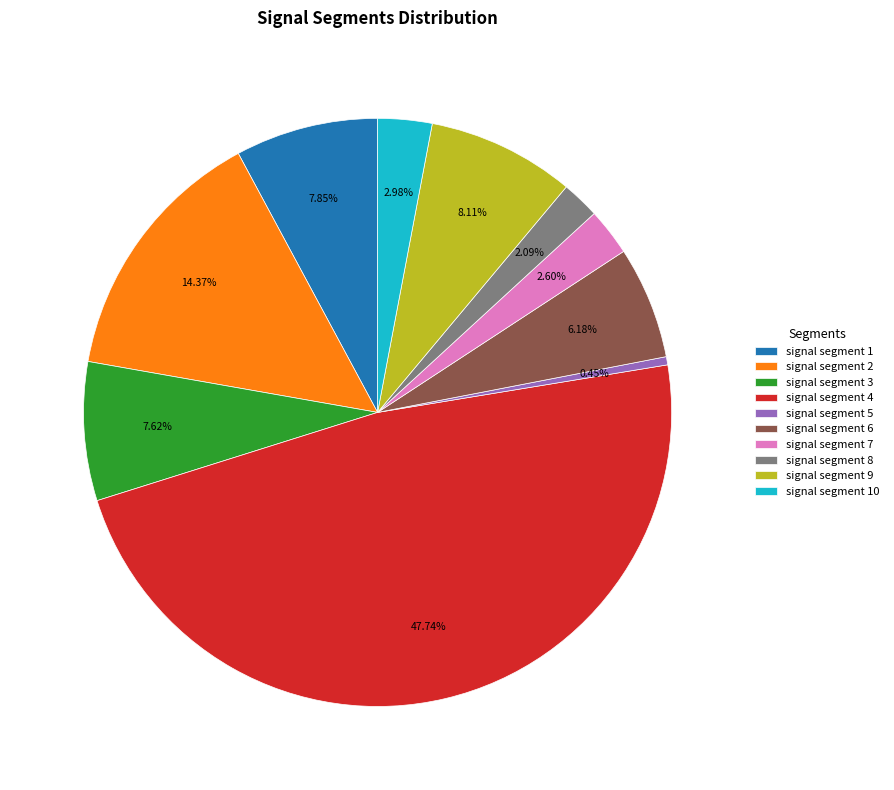

To the nearest percent, what portion does signal segment 7 represent?

3%